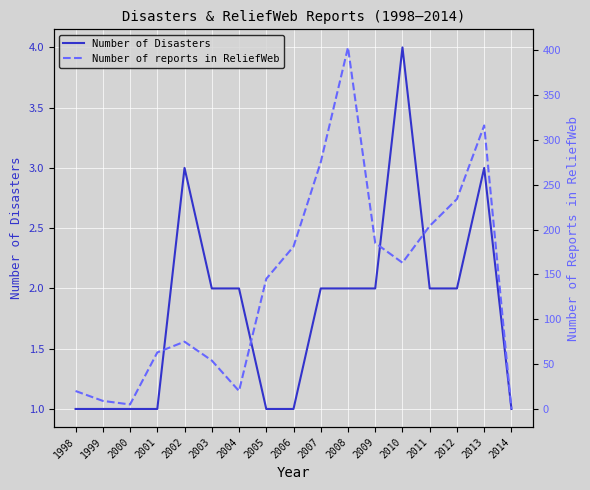

Where do Number of reports in ReliefWeb and Number of Disasters first cross each other?

2013 and 2014